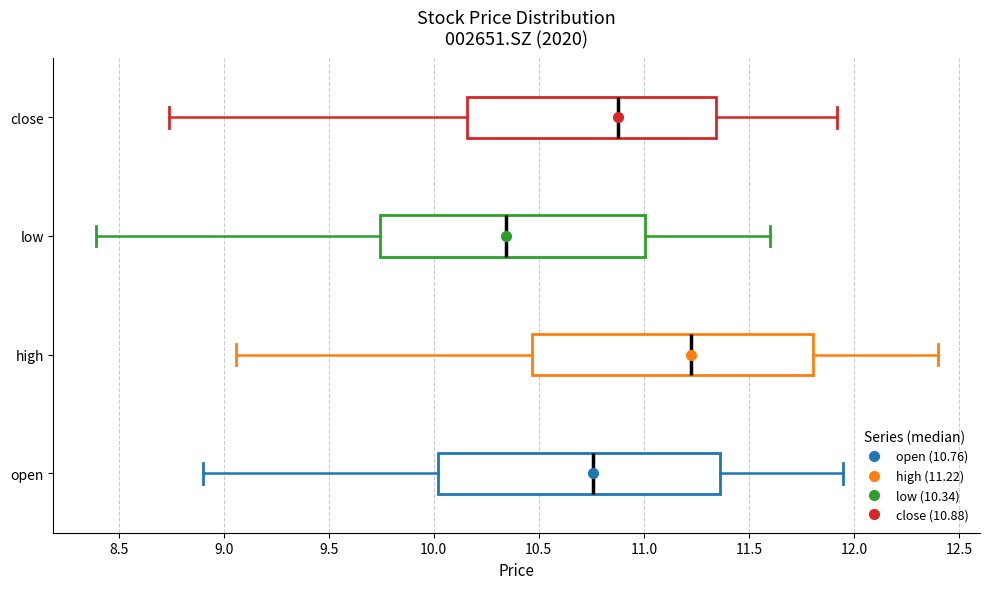

Reading bottom to top, transcribe this box plot: for each box, give where its median line is, the range the box spans, and where its two whiskers end, as read against the x-axis. The values are not printed on the chart, so give them approximately, as read against the axis.

open: median 10.75, box 10.00 to 11.35, whiskers 8.90 to 11.95
high: median 11.25, box 10.45 to 11.80, whiskers 9.05 to 12.40
low: median 10.35, box 9.75 to 11.00, whiskers 8.40 to 11.60
close: median 10.90, box 10.15 to 11.35, whiskers 8.75 to 11.90